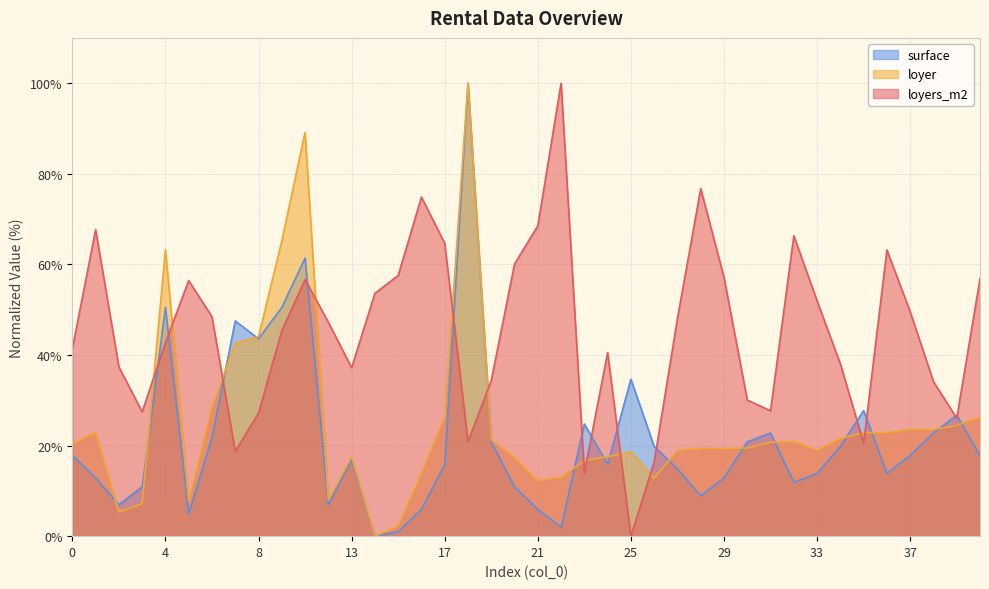

How many data points does each series have?

40